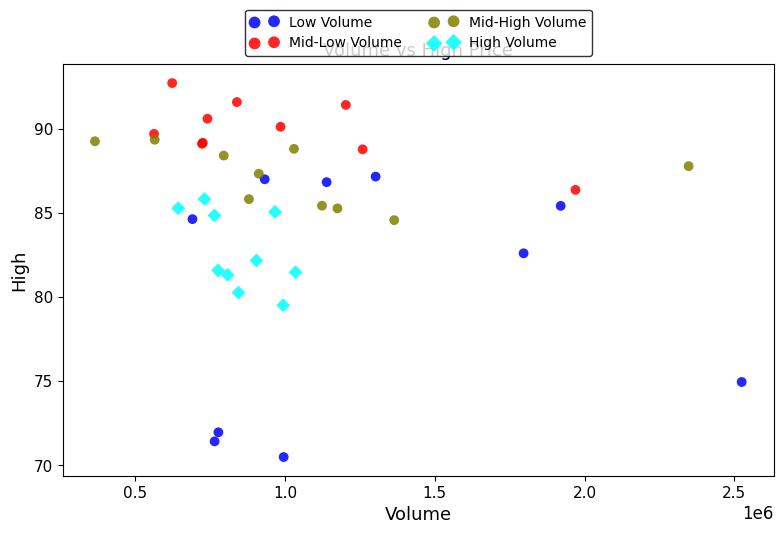

Which series reaches the maximum Y coordinate?

Mid-Low Volume